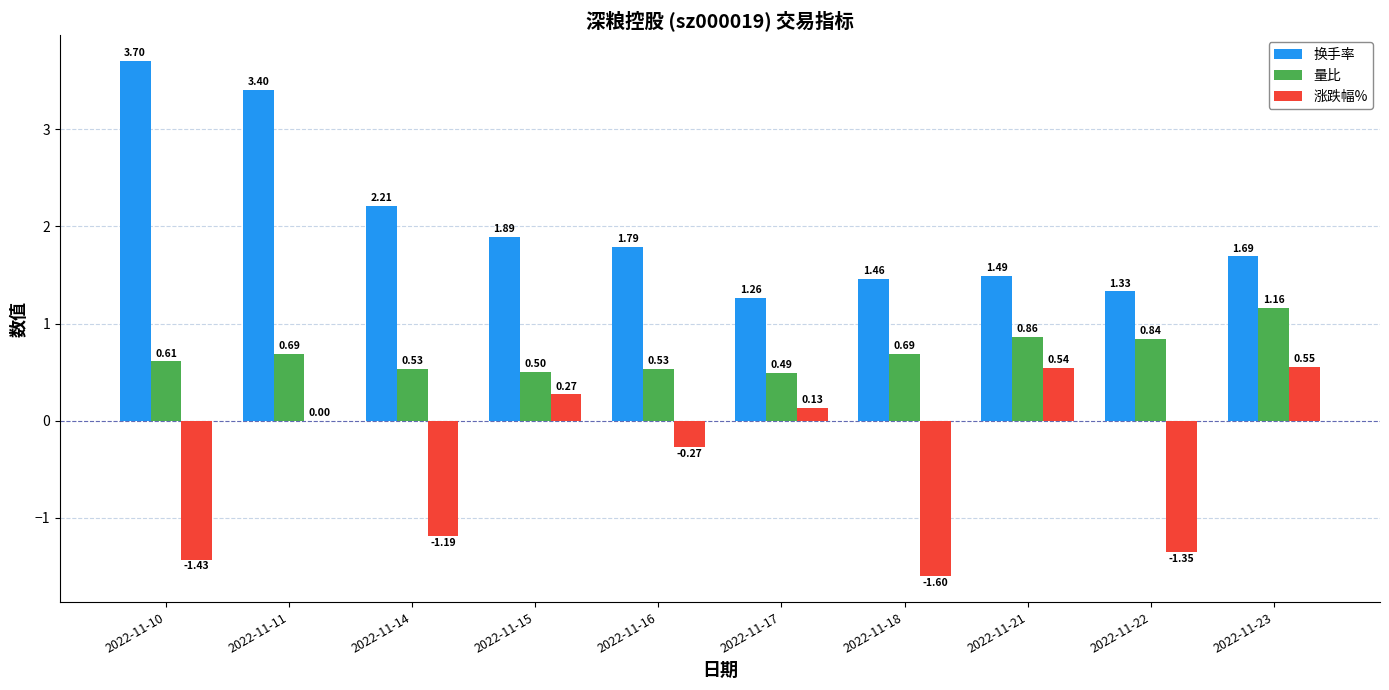

Between 2022-11-16 and 2022-11-21, which series saw the biggest shift?

涨跌幅%